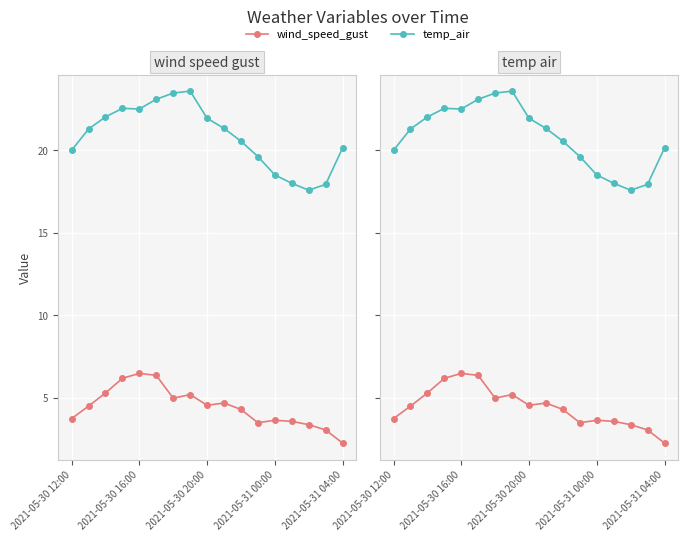

How many values in the wind_speed_gust series are below 4?

7